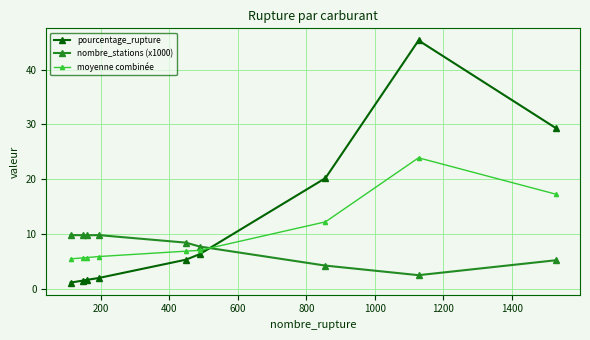

Does the chart have visible grid lines?

Yes